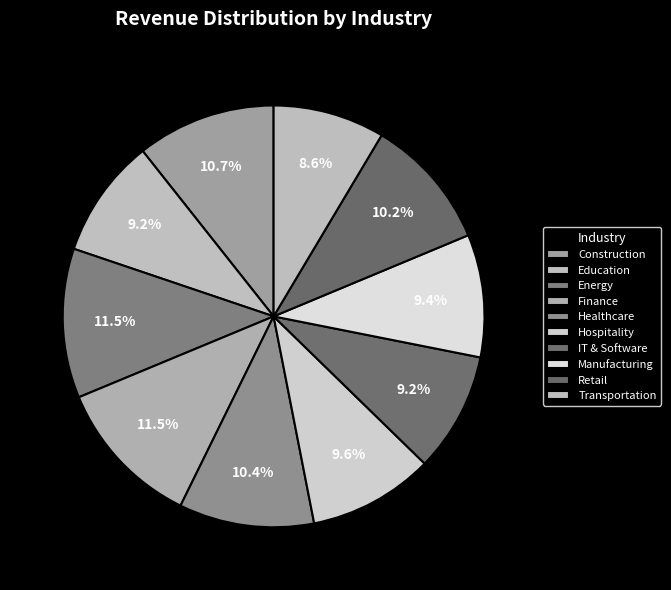

Rank the categories by value from highest to lowest.

Finance, Energy, Construction, Healthcare, Retail, Hospitality, Manufacturing, IT & Software, Education, Transportation